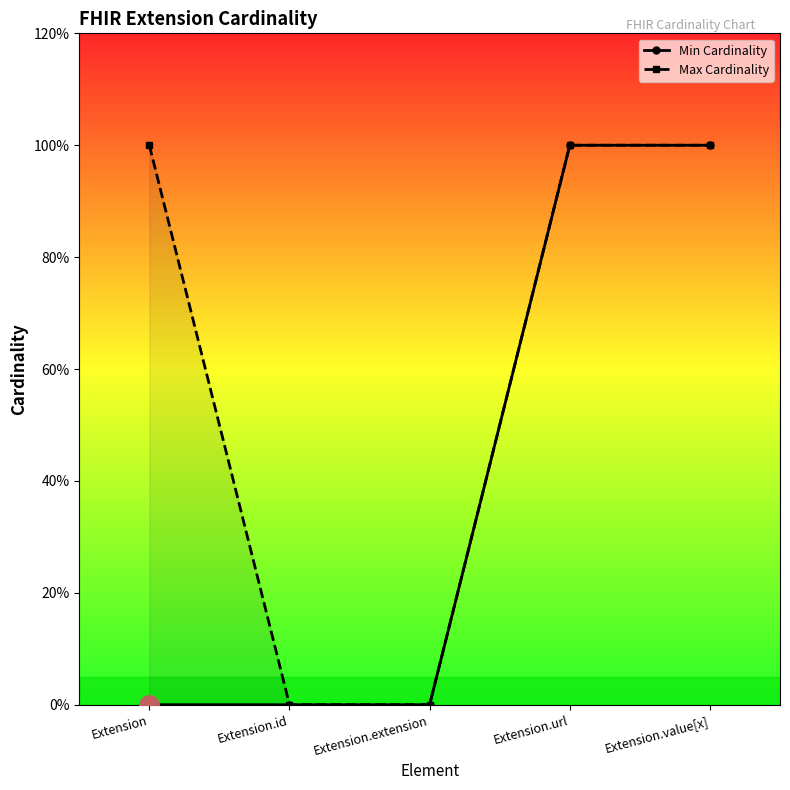

Is the value of Max Cardinality at Extension.url greater than the value of Min Cardinality at Extension.id?

Yes